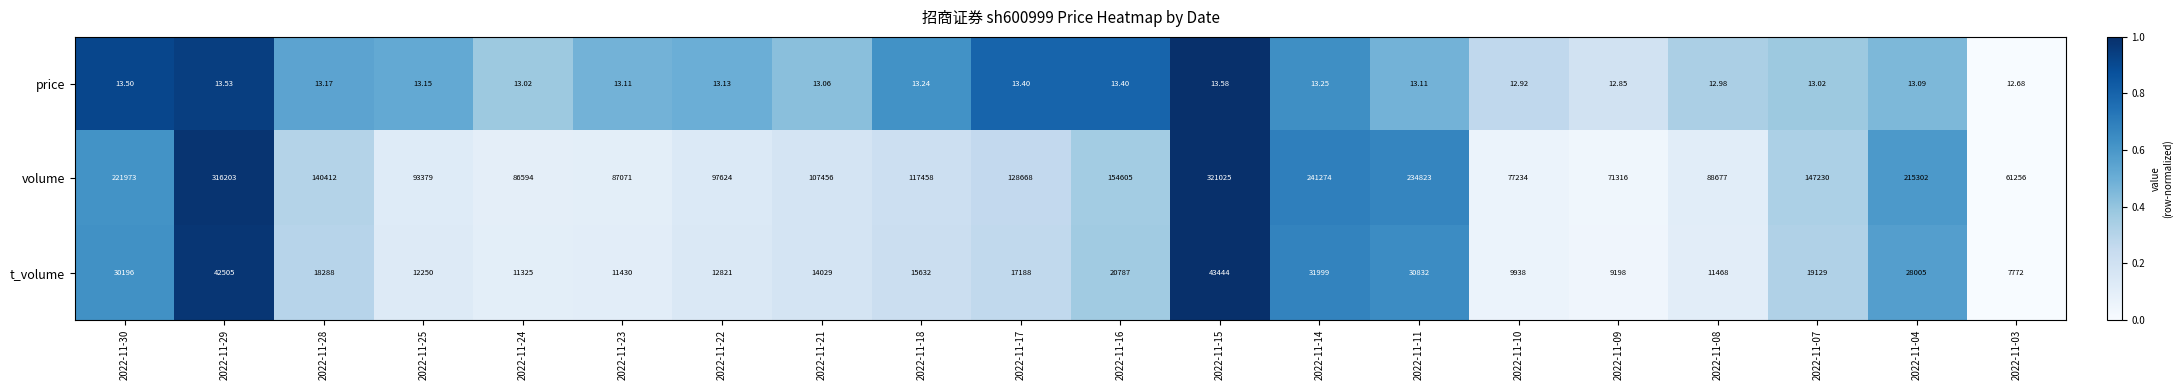

Rank the series at 2022-11-17 from highest to lowest value.

volume, t_volume, price